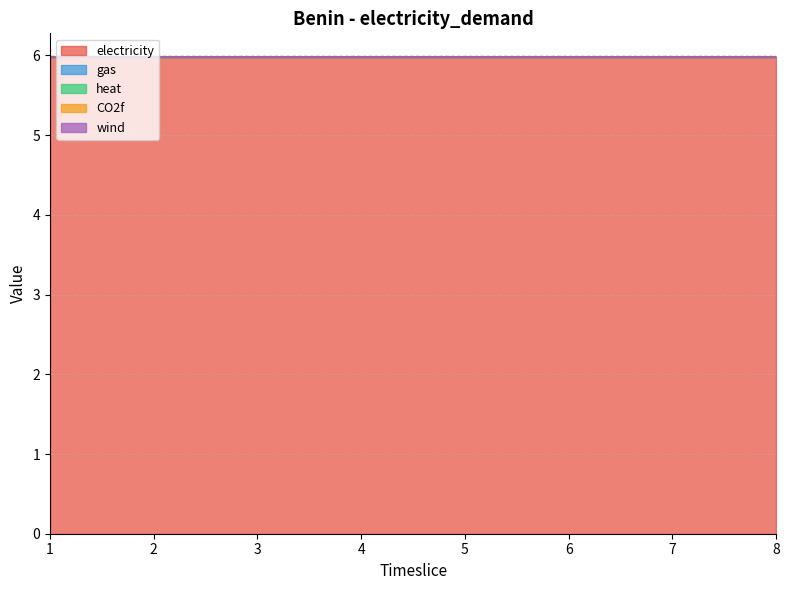

Rank the categories by CO2f value from lowest to highest.

1, 2, 3, 4, 5, 6, 7, 8